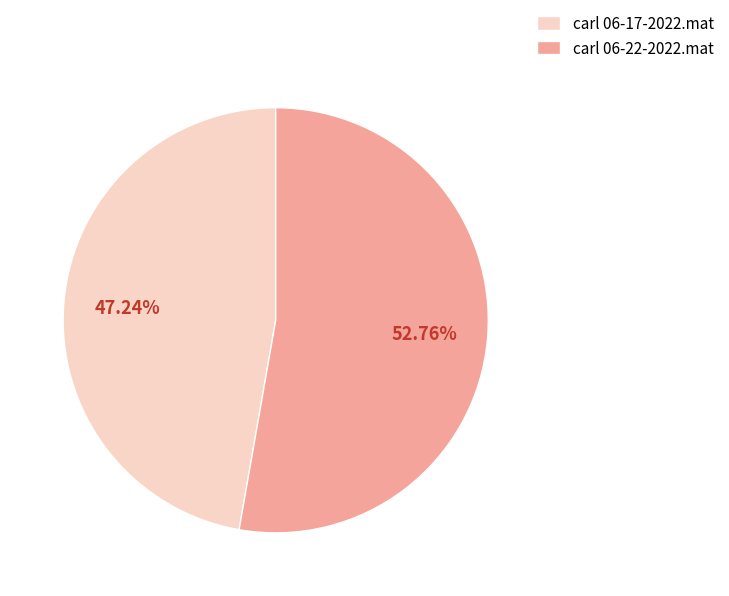

Count the number of slices in the pie.

2